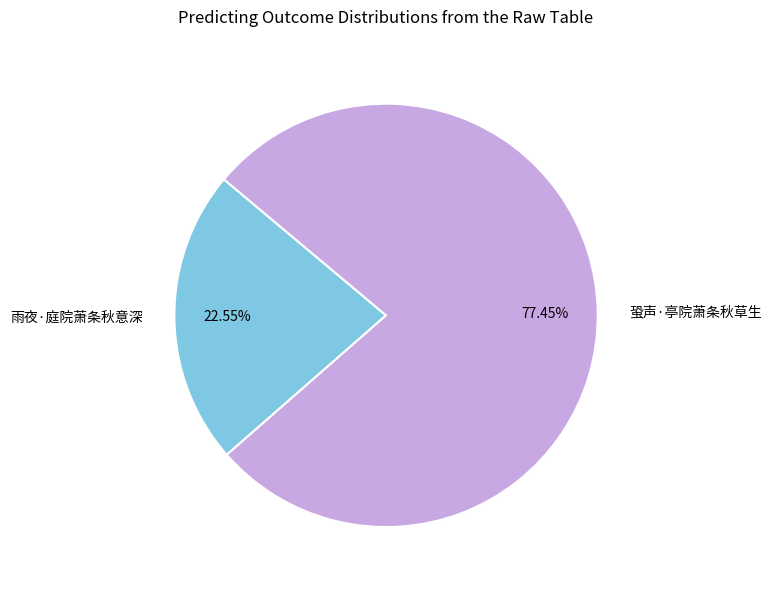

To the nearest percent, what is the average slice percentage?

50%